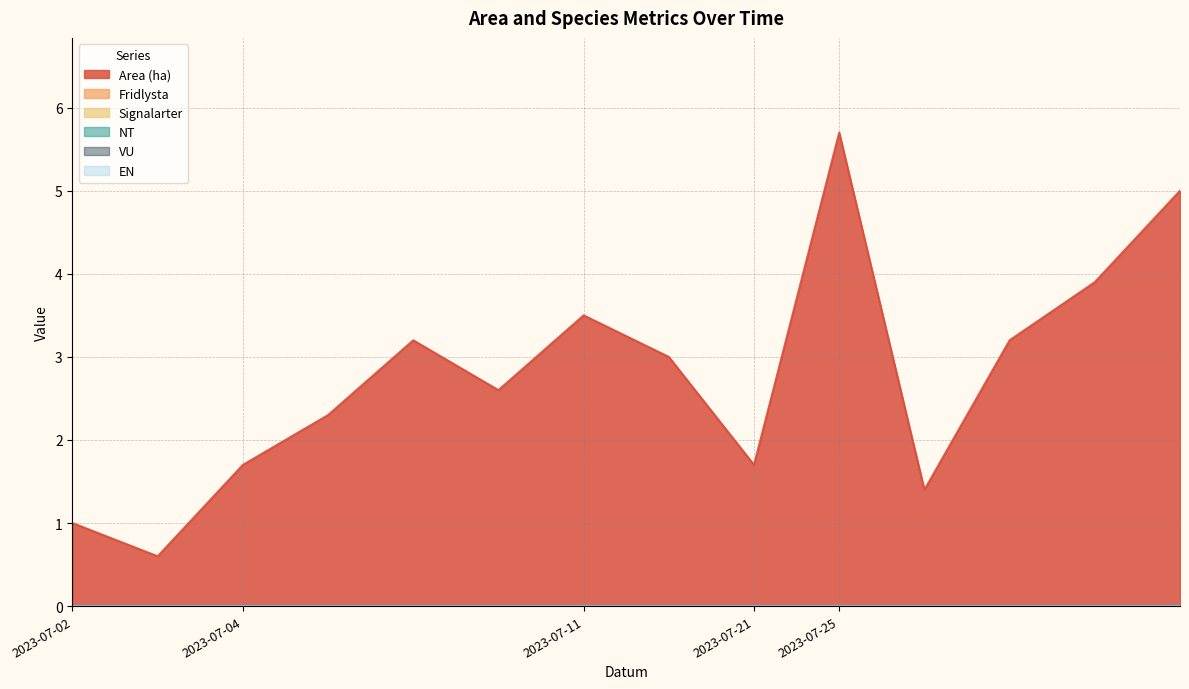

Rank the series by their maximum value, from highest to lowest.

Area (ha), Fridlysta, Signalarter, NT, VU, EN